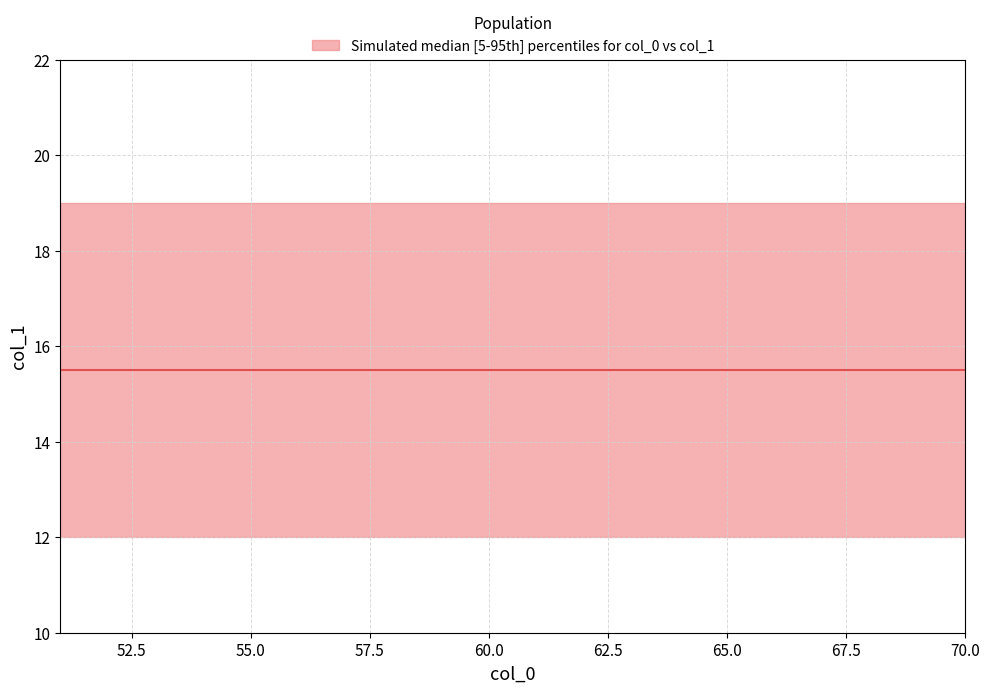

List the series in order of their overall mean, highest first.

upper, median, lower